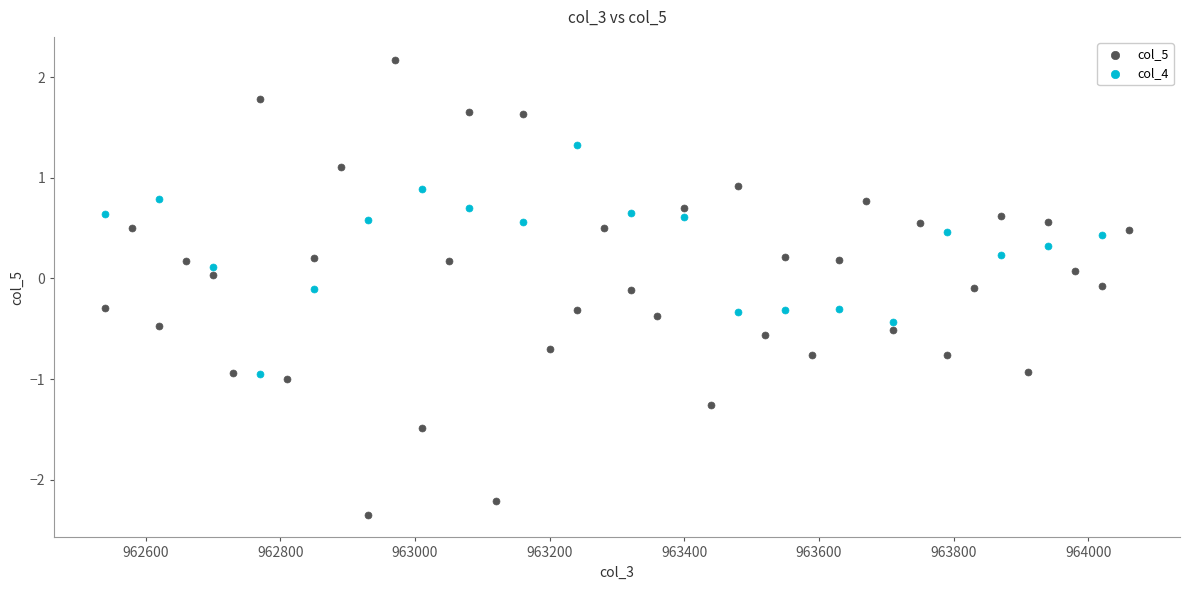

Which series has the largest Y range (max minus min)?

col_5